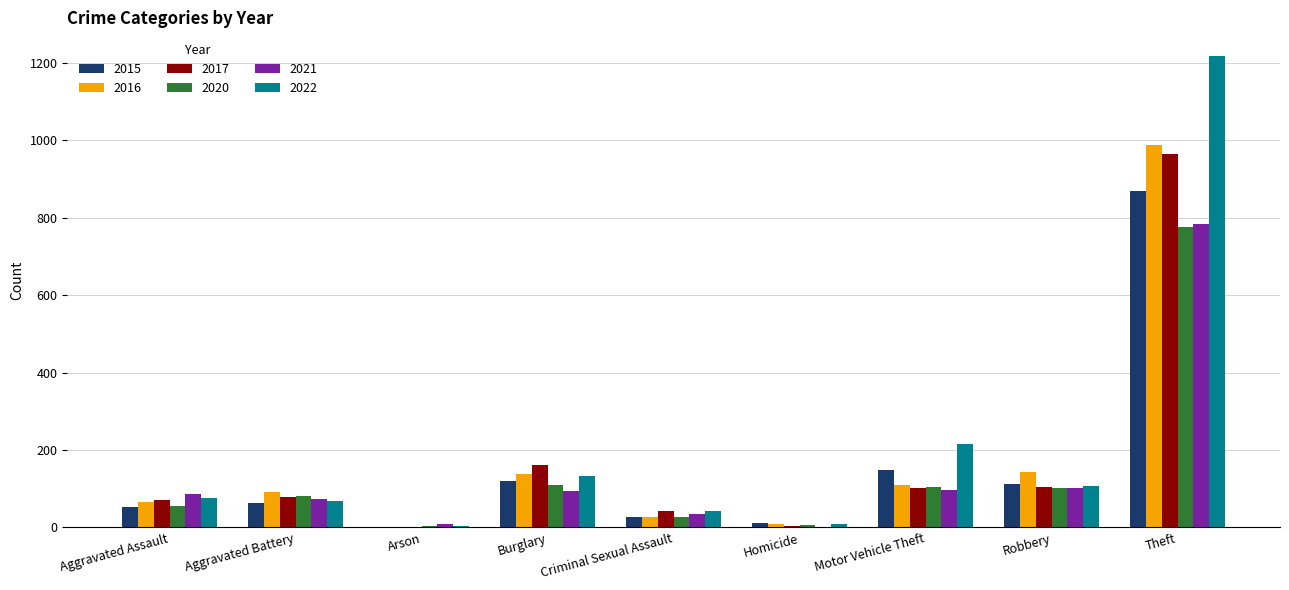

Between Motor Vehicle Theft and Theft, which series saw the biggest shift?

2022